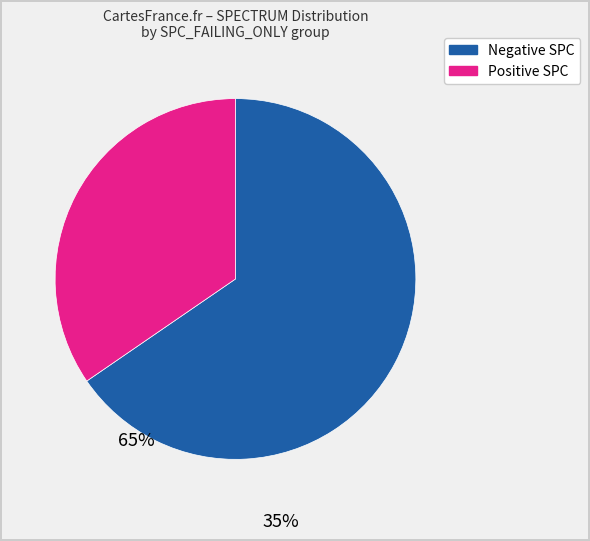

Does any single category account for the majority?

Yes